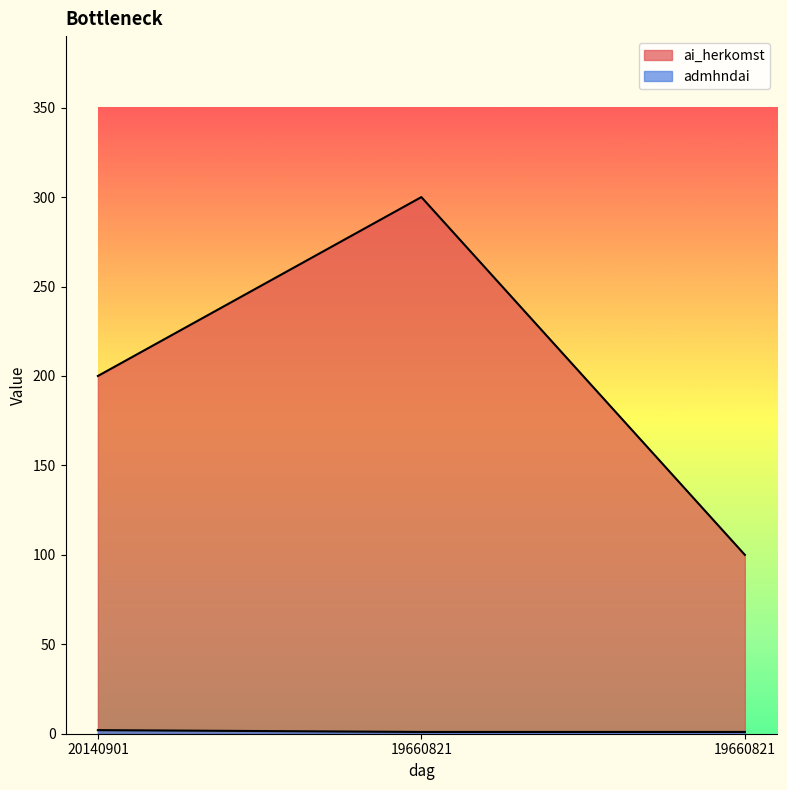

Does the chart have visible grid lines?

No